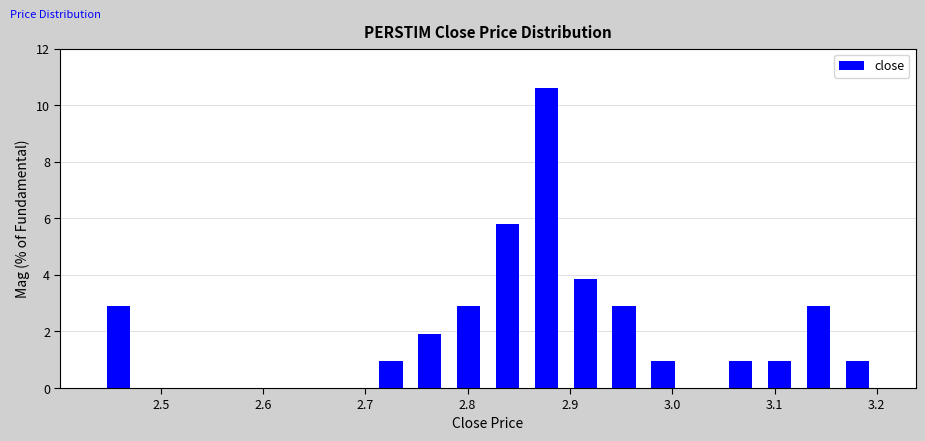

Around what value on the x-axis is the tallest bar? Give the approximate position of its centre, as read against the axis.

2.88